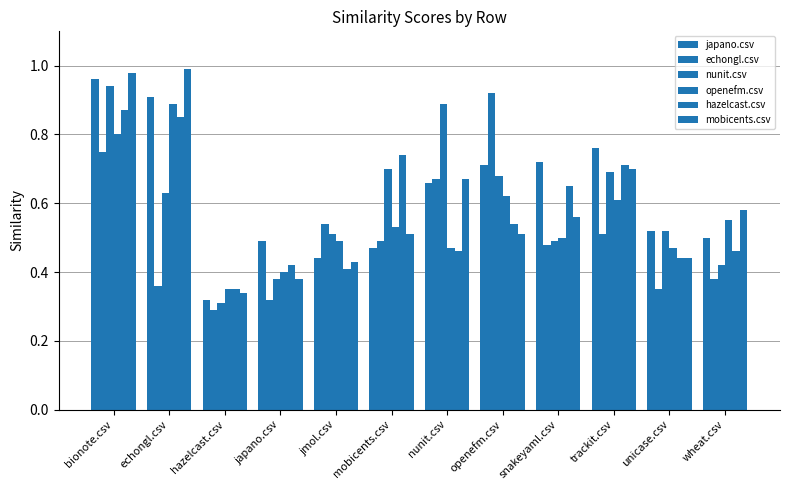

What is the difference between the maximum and minimum values in the openefm.csv series?

0.5